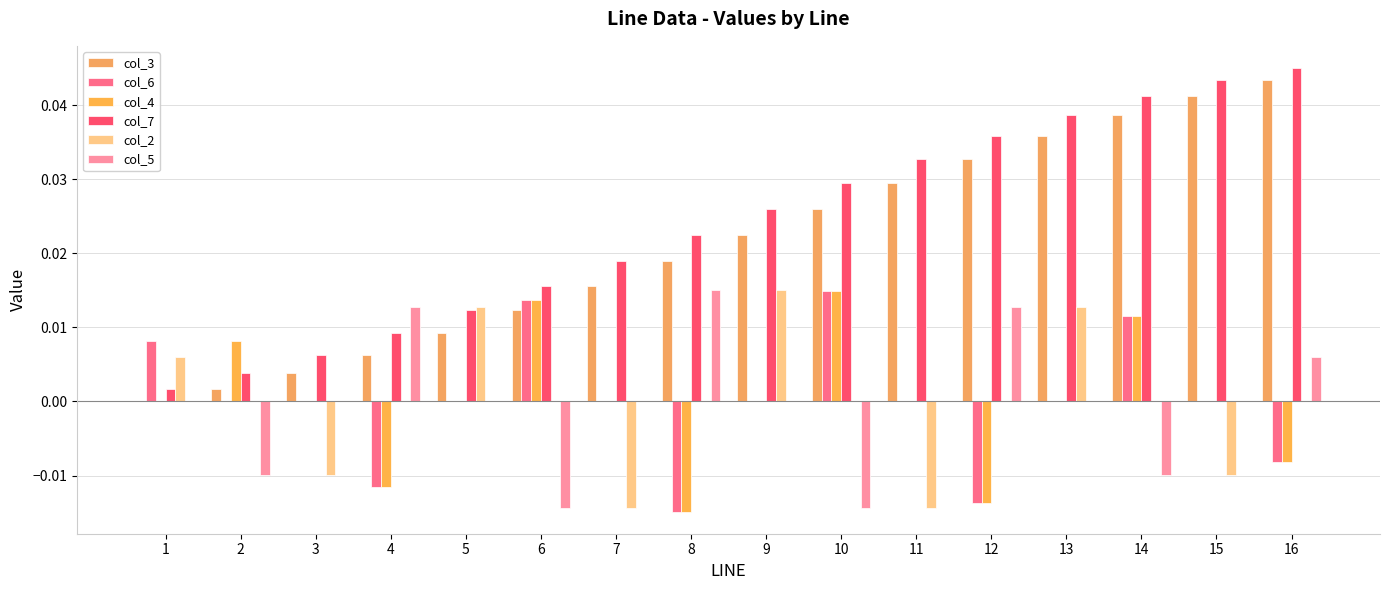

How many distinct data groups are displayed?

6